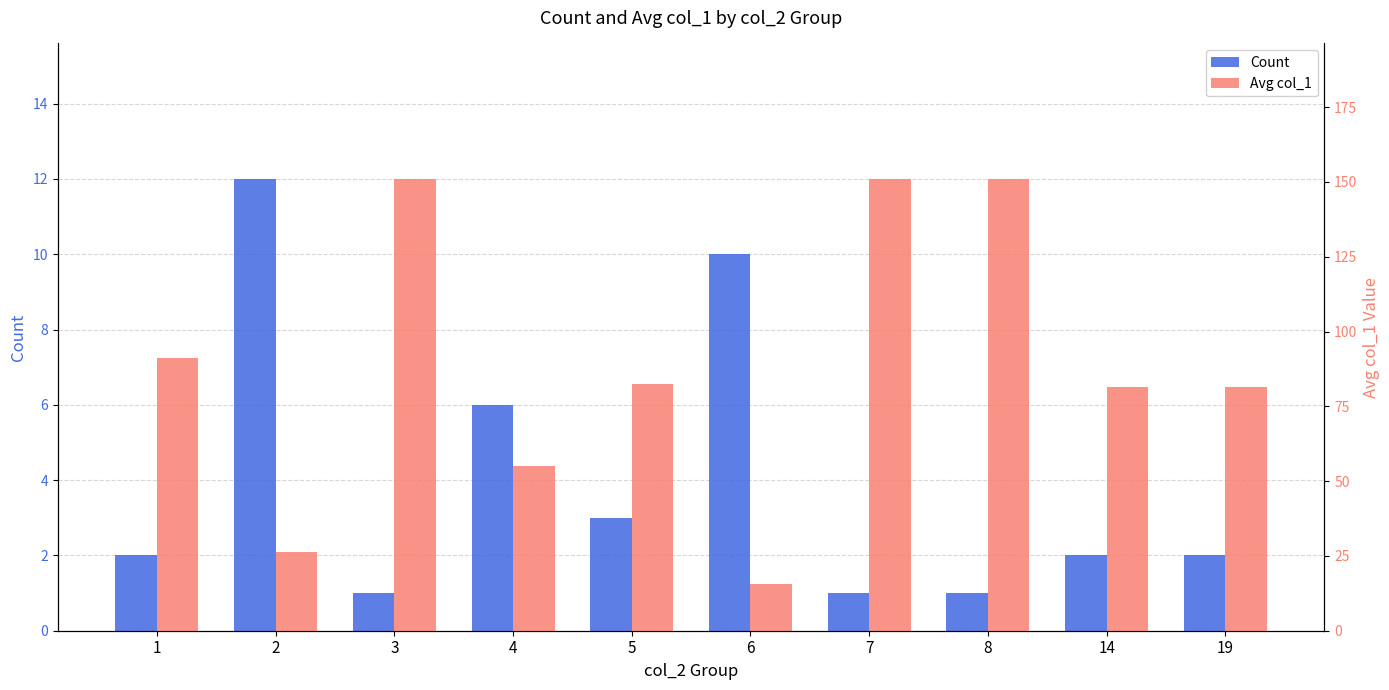

True or false: Count has a value of 0.6 at 3.

False